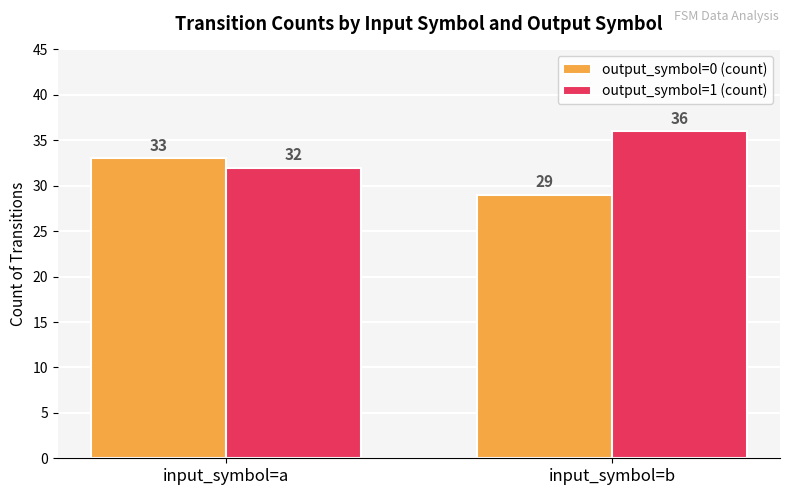

What is the sum of all output_symbol=0 (count) values?

62